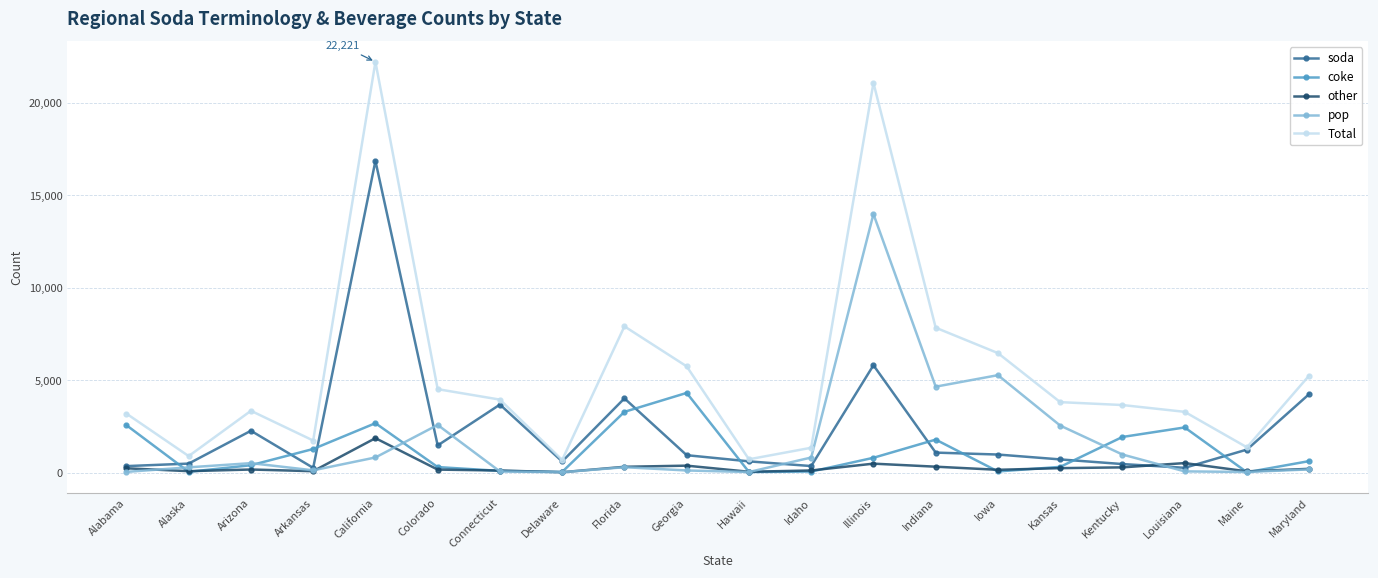

True or false: Total has a value of 5748 at Georgia.

True